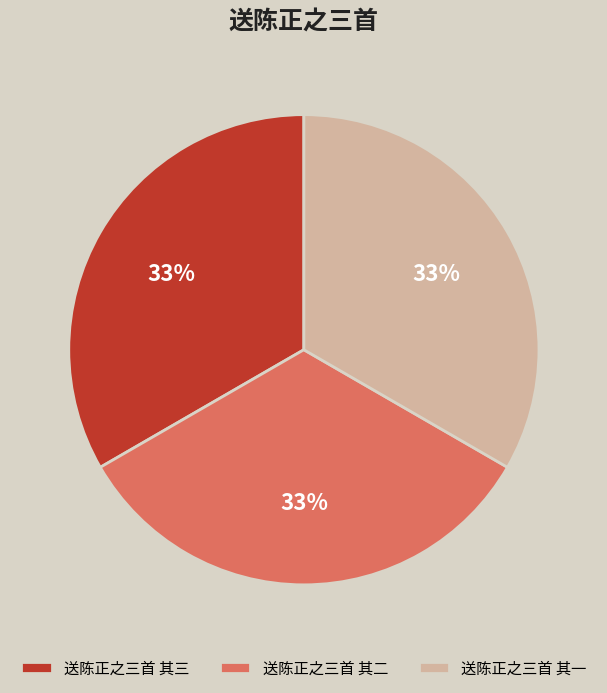

Approximately how many times larger is the value at 送陈正之三首 其三 compared to 送陈正之三首 其一?

1.0